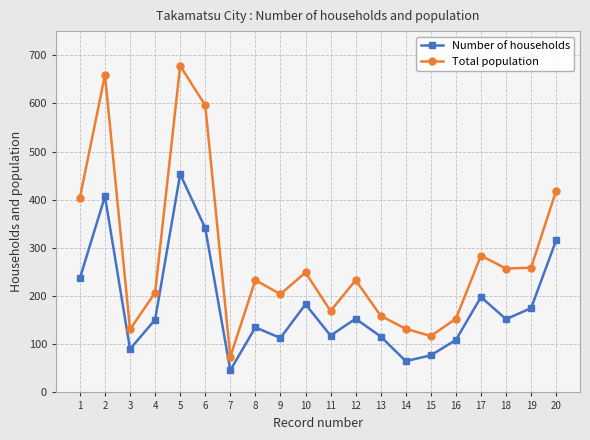

Rank the series at 20 from highest to lowest value.

Total population, Number of households